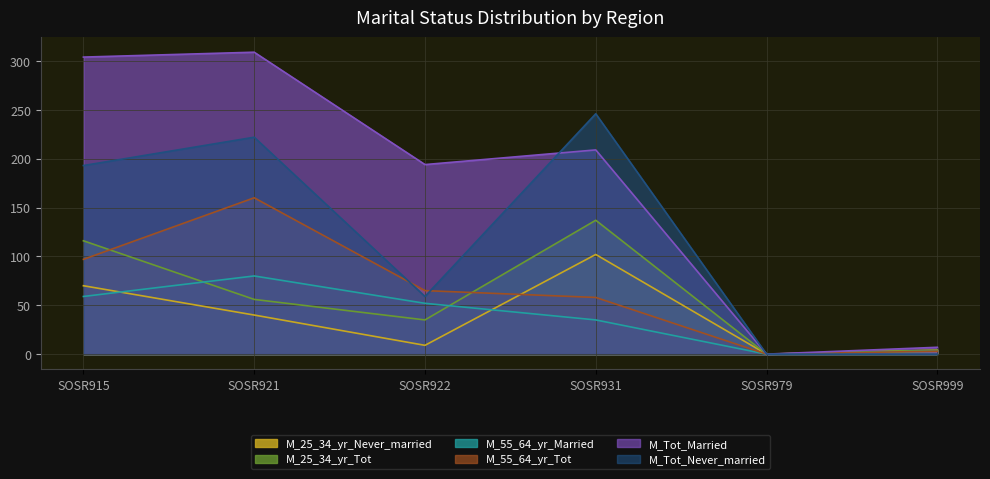

Which series has the largest total across all categories?

M_Tot_Married